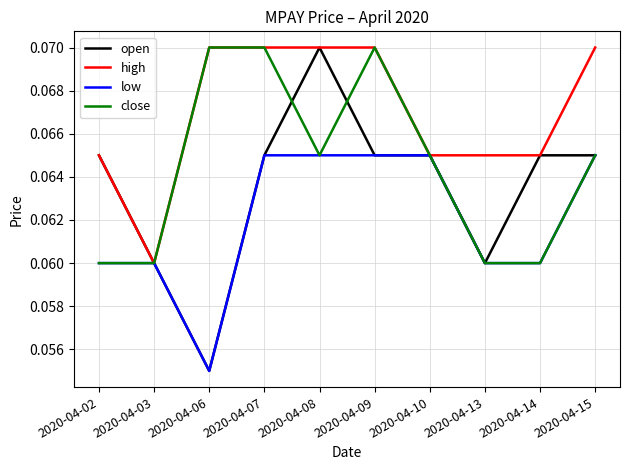

Rank the series by their average value, from highest to lowest.

high, close, open, low